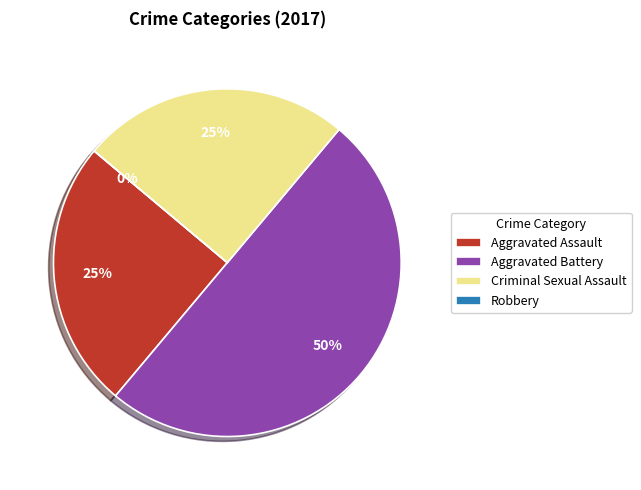

Count the number of slices in the pie.

4